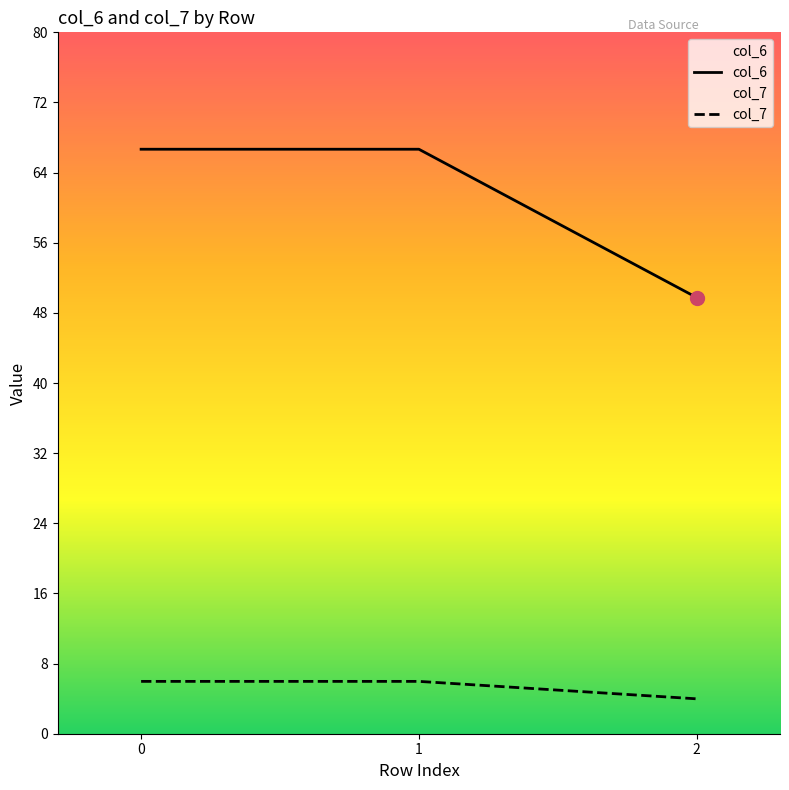

True or false: col_7 has a value of 3 at 2.

False